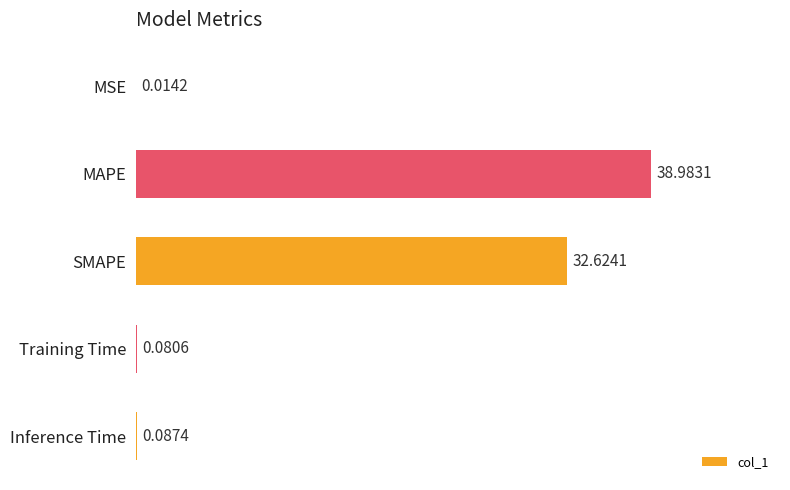

What is the sum of all values?

71.8